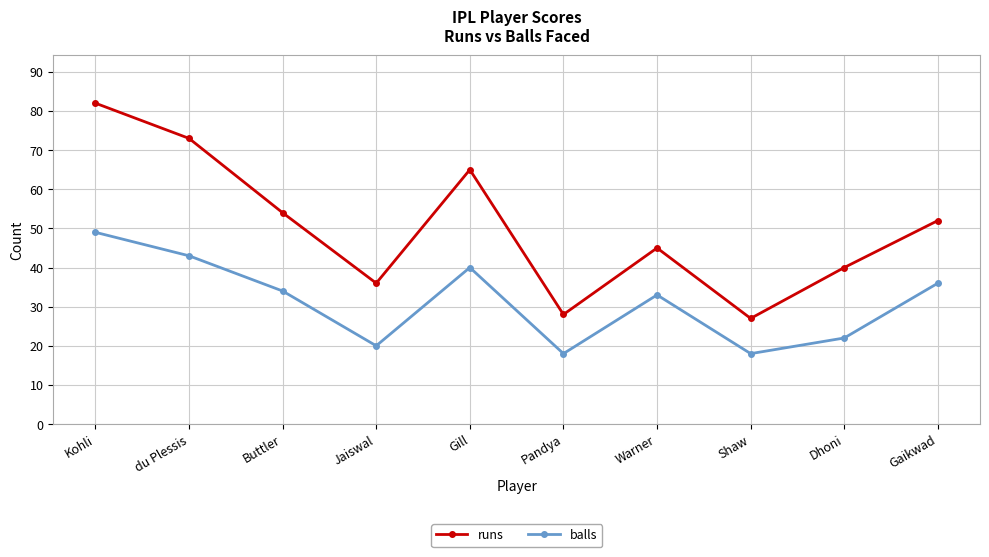

What are all the series names shown in the legend?

runs, balls